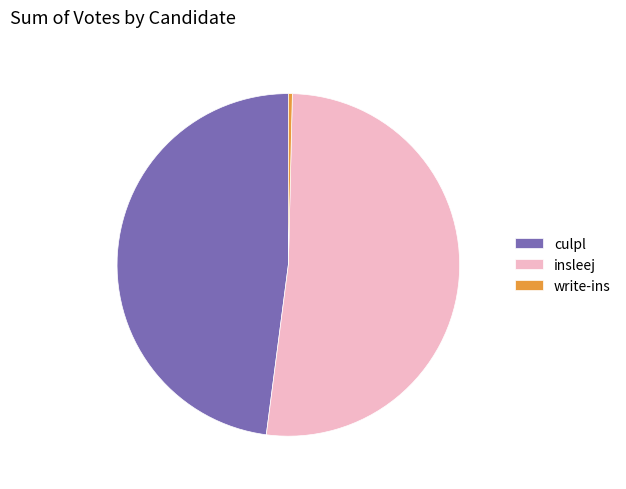

Is there any slice that represents more than half of the pie?

Yes